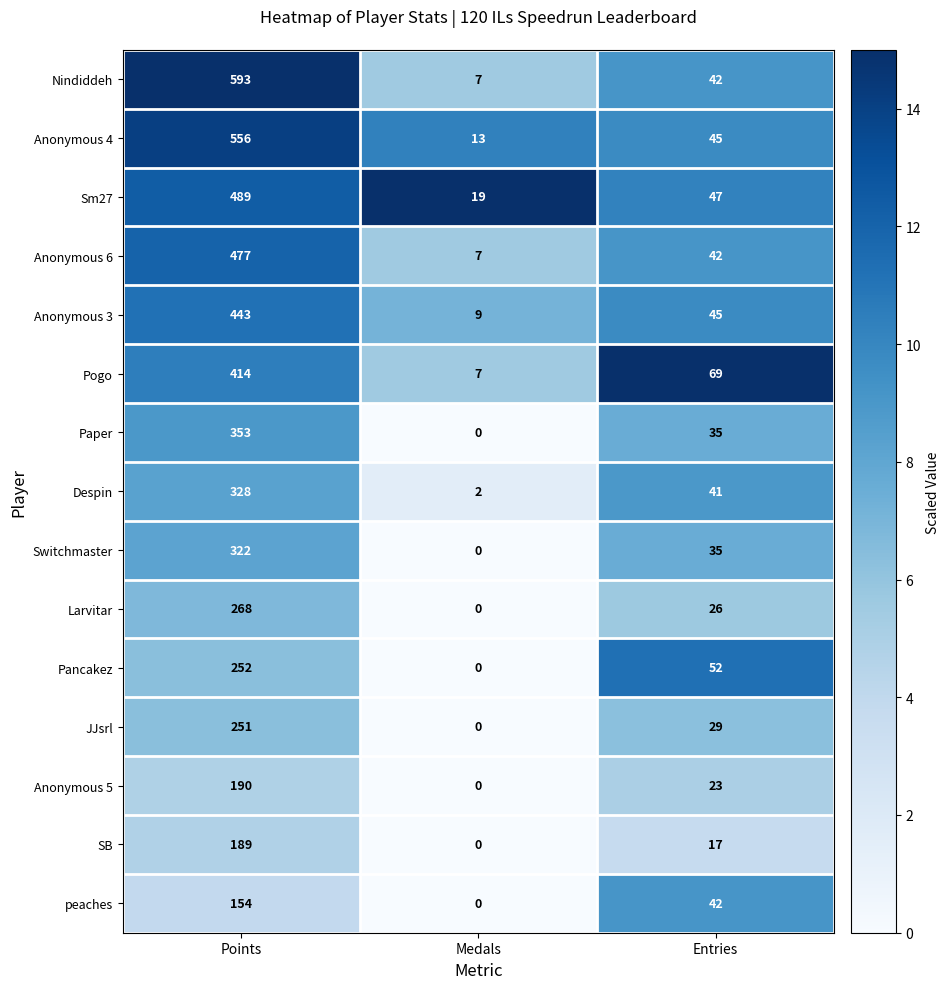

What is the total value across all series at Points?

5279